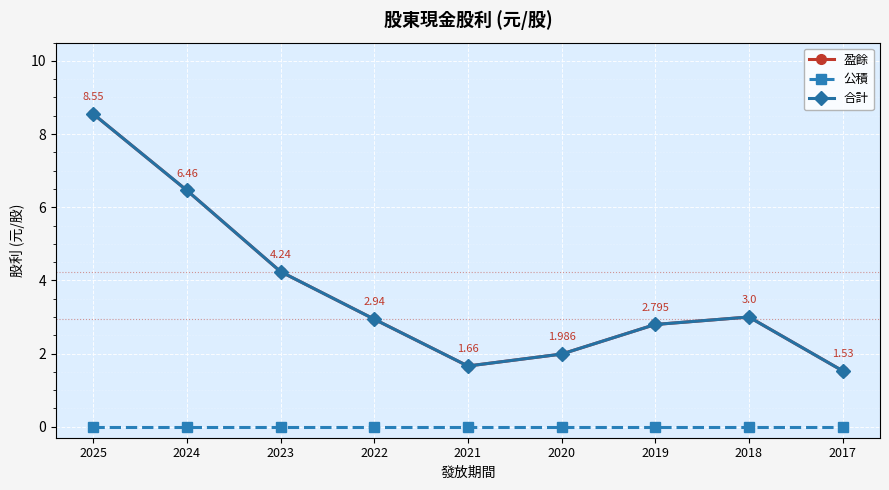

Reading right to left, extract all data points from this chart.

盈餘: 1.5	3.0	2.8	2.0	1.7	2.9	4.2	6.5	8.6
公積: 0.0	0.0	0.0	0.0	0.0	0.0	0.0	0.0	0.0
合計: 1.5	3.0	2.8	2.0	1.7	2.9	4.2	6.5	8.6